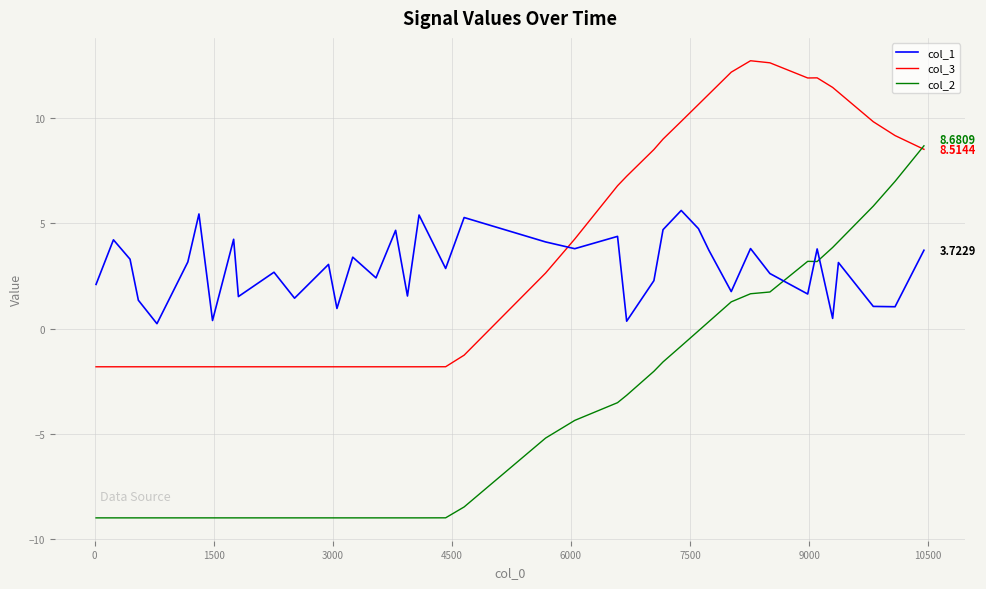

Rank the series by their maximum value, from lowest to highest.

col_1, col_2, col_3